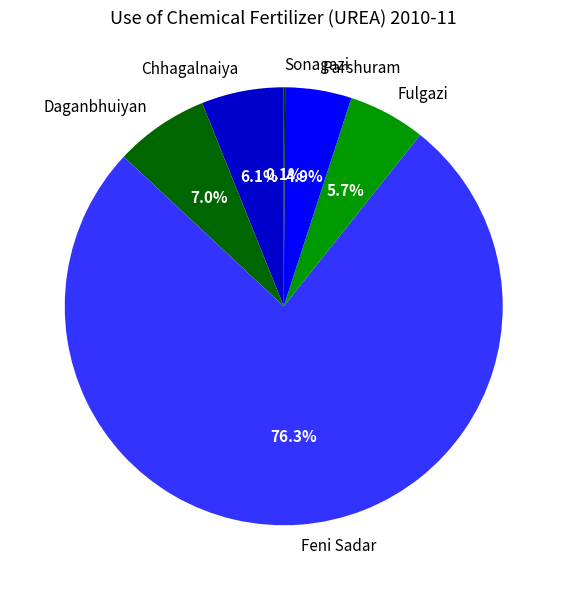

What is the largest slice in the pie chart?

Feni Sadar